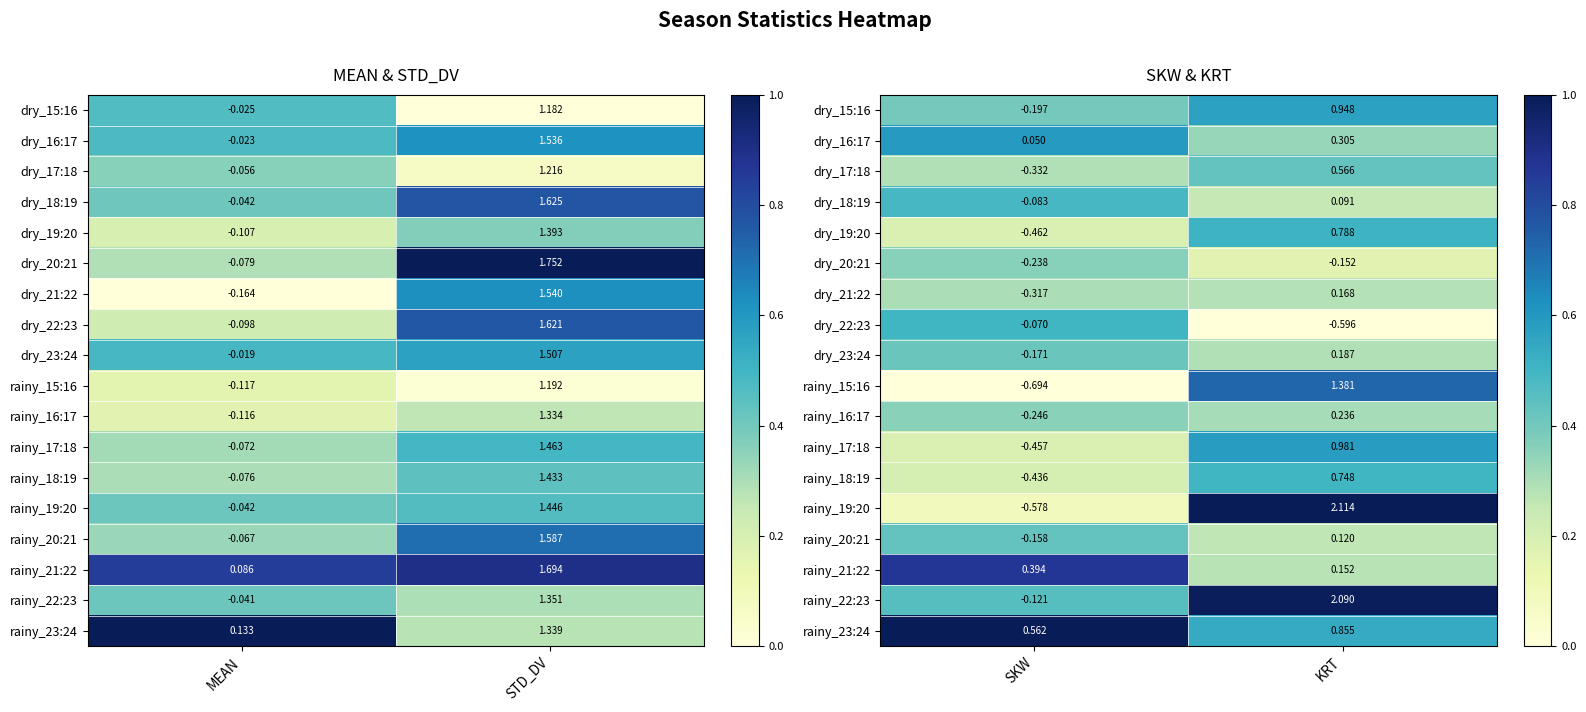

List the labels in order of dry_17:18 value, smallest first.

SKW, KRT